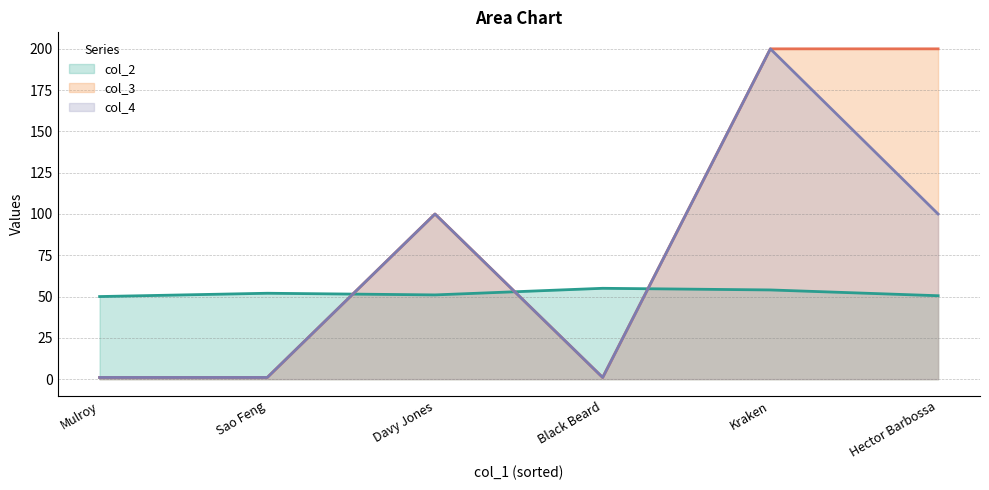

Is it true that col_3 equals 278.2 at Hector Barbossa?

False